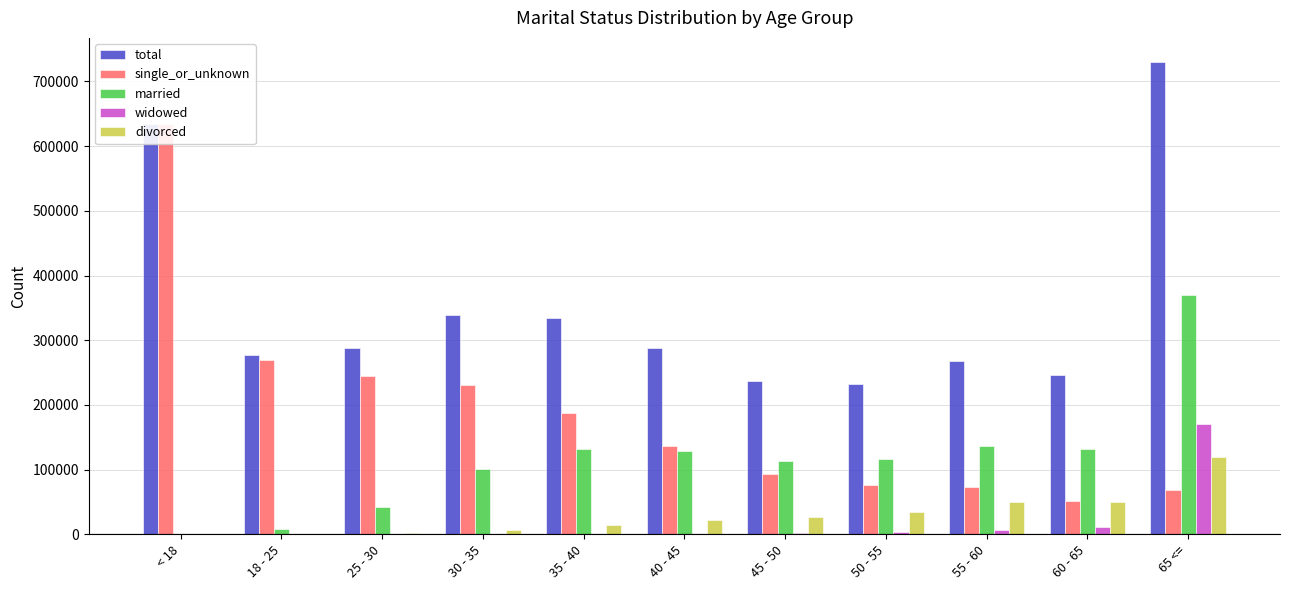

Rank the series at 40 - 45 from lowest to highest value.

widowed, divorced, married, single_or_unknown, total